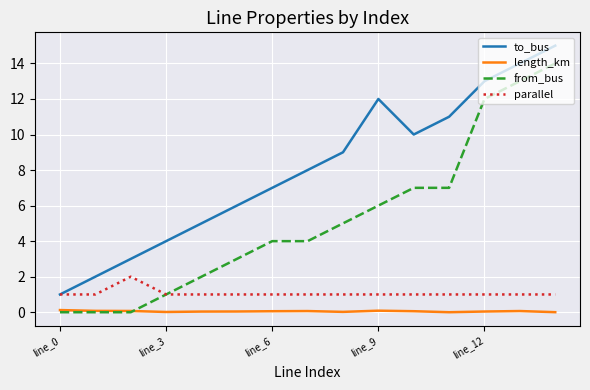

Which series has the largest total across all categories?

to_bus